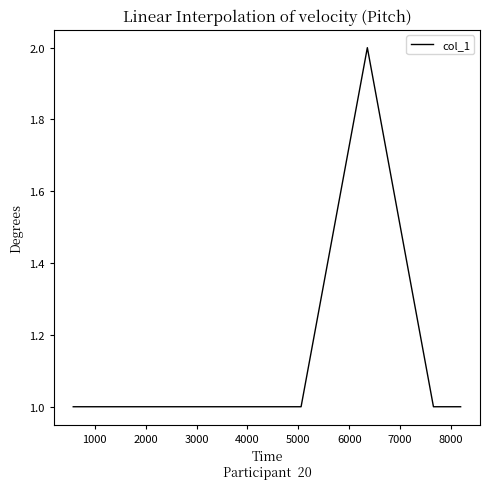

How many points are higher than both their immediate neighbors (excluding endpoints)?

1